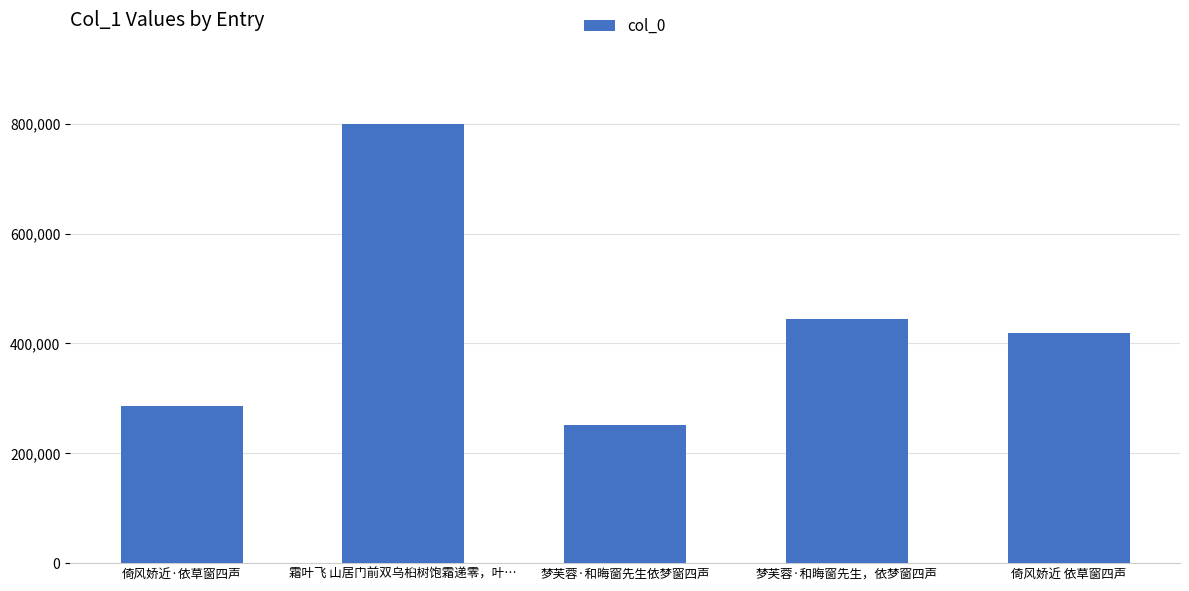

Reading right to left, list all the values displayed in this chart.

倚风娇近 依草窗四声=419316	梦芙蓉·和晦窗先生，依梦窗四声=444804	梦芙蓉·和晦窗先生依梦窗四声=251678	霜叶飞 山居门前双乌桕树饱霜递零，叶…=798962	倚风娇近·依草窗四声=286615